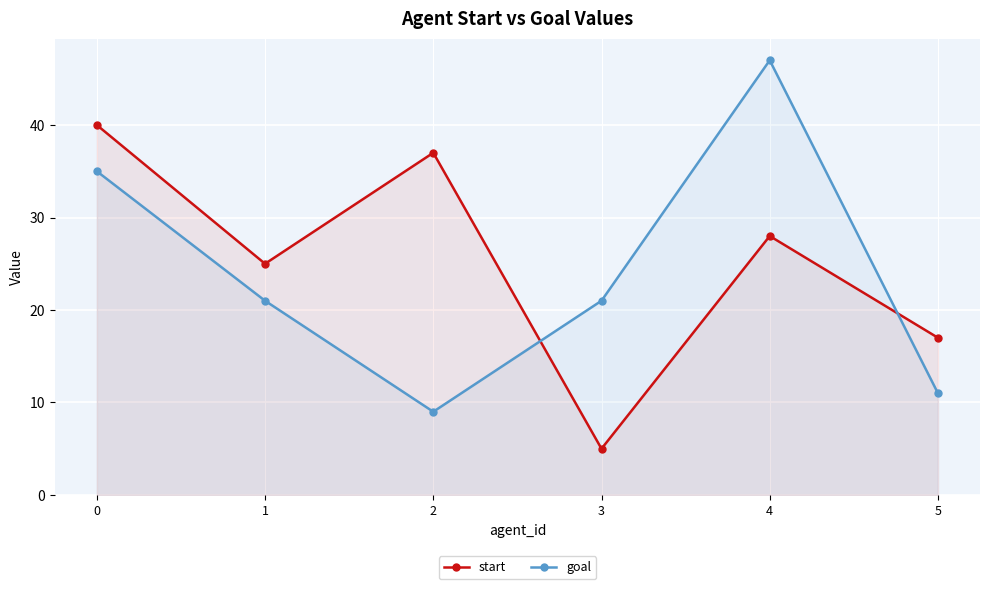

What is the average value of the start series?

25